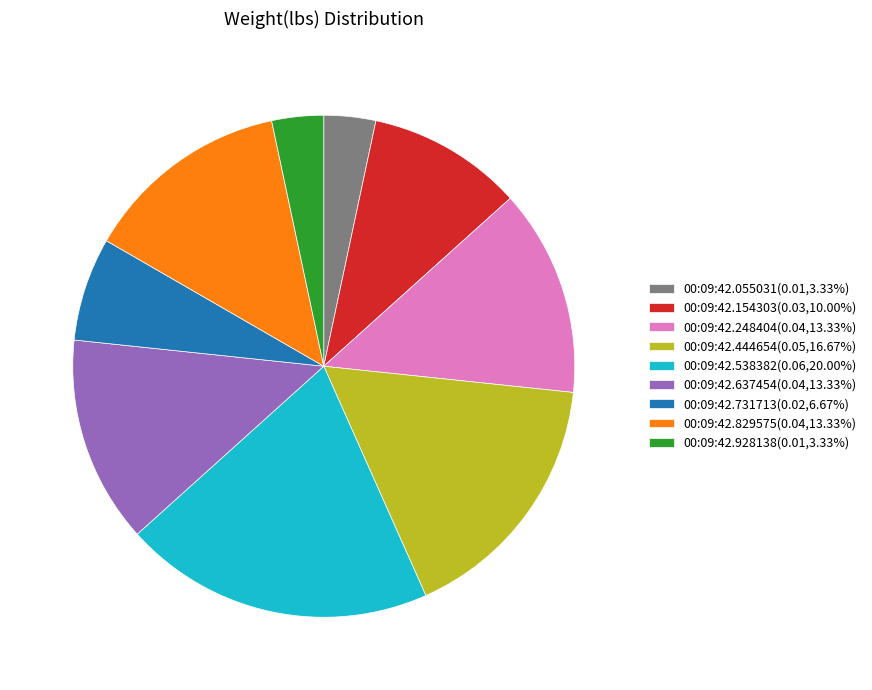

The 00:09:42.829575 slice represents 13% of the pie. True or false?

True